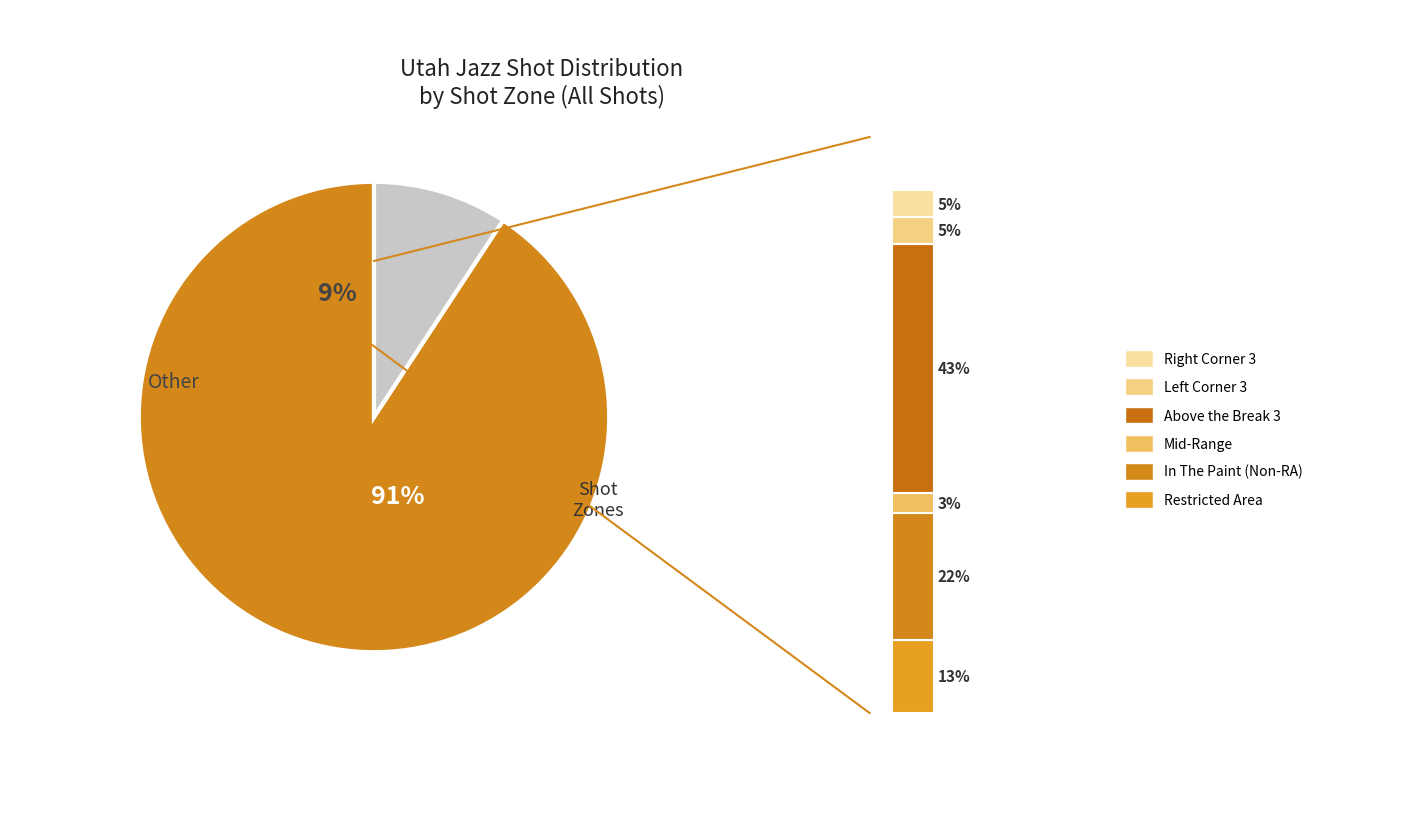

Rank the categories by value from lowest to highest.

Mid-Range, Left Corner 3, Right Corner 3, Other, Restricted Area, In The Paint (Non-RA), Above the Break 3